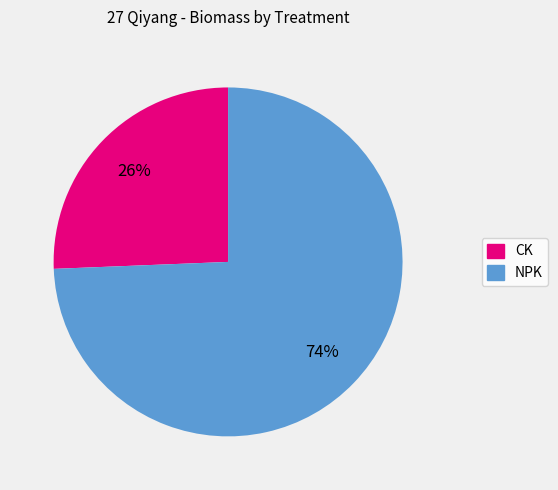

To the nearest percent, what is the average slice percentage?

50%